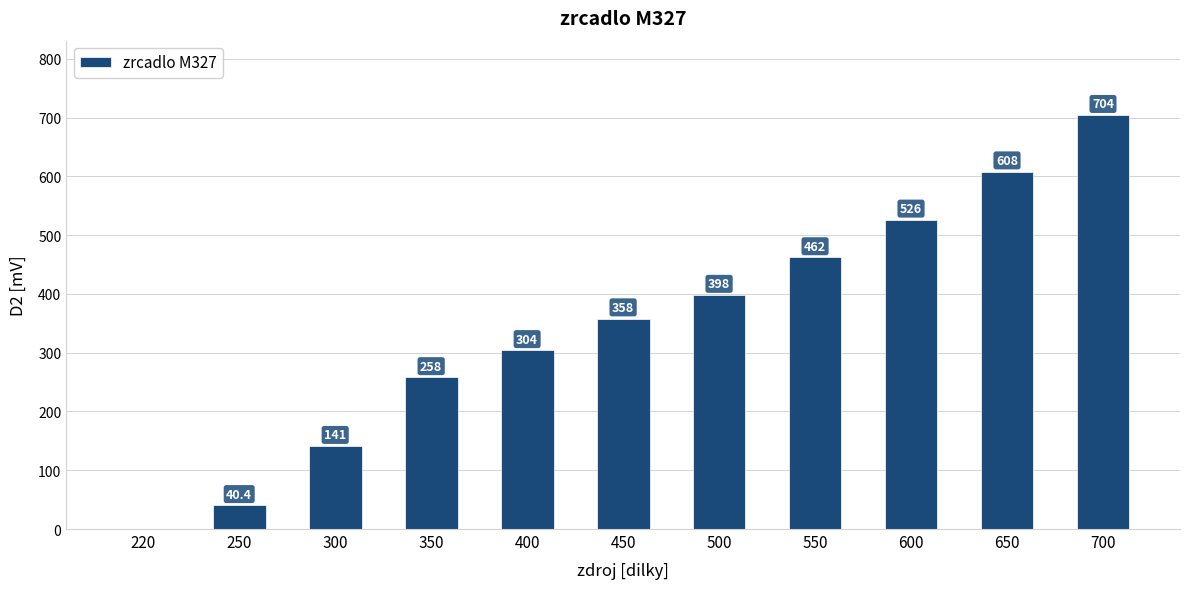

Where is the data nearest to the value 352?

450